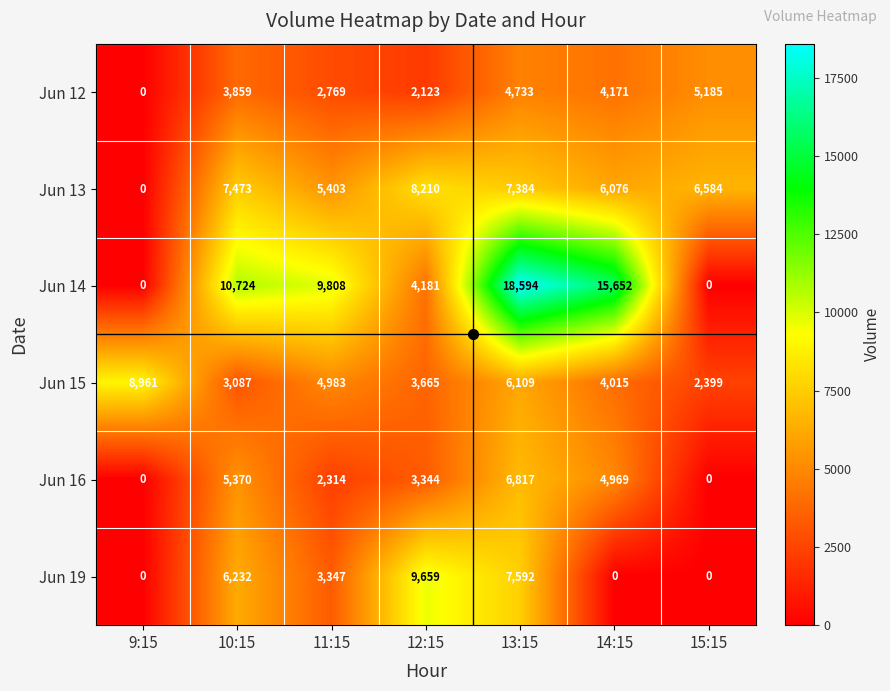

True or false: Jun 15 has a value of 755 at 15:15.

False